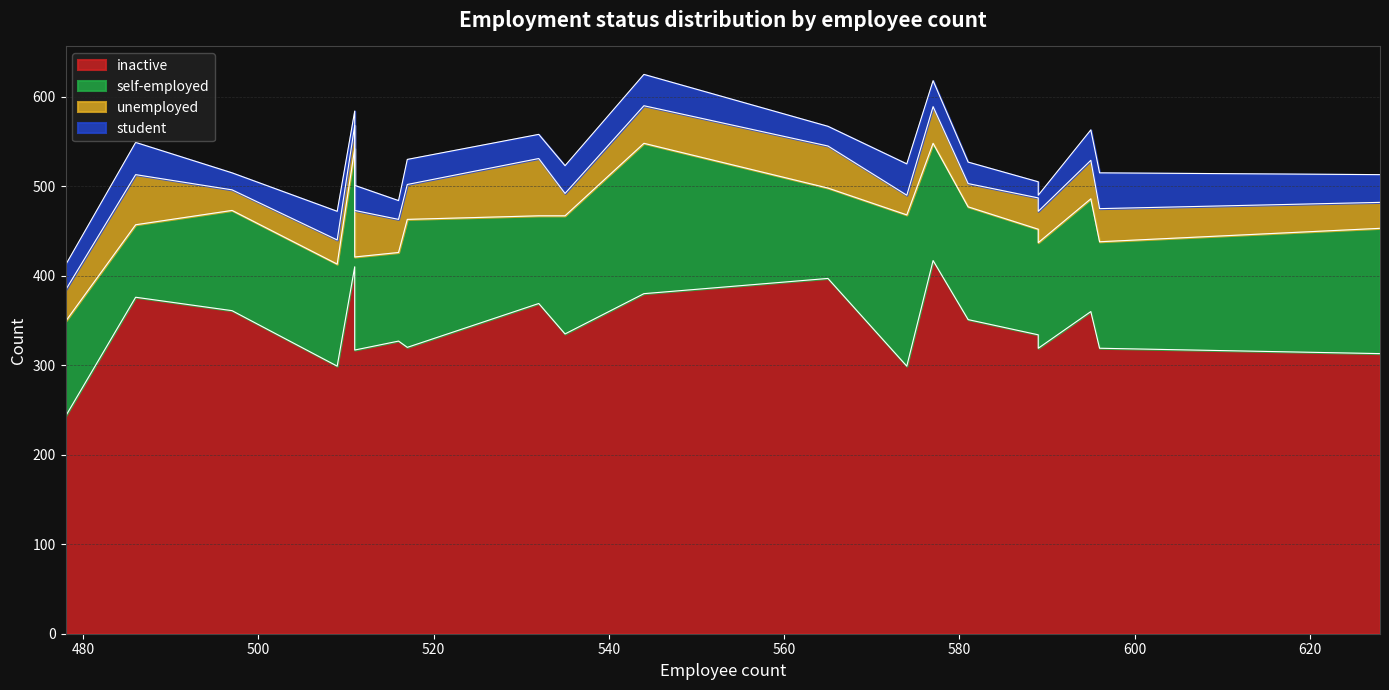

How many values in the self-employed series exceed 119?

9